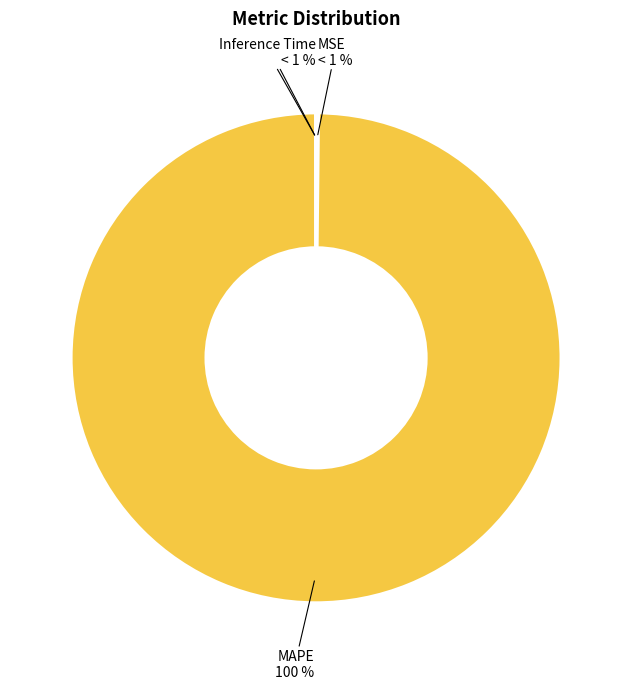

How many segments does this pie chart have?

4